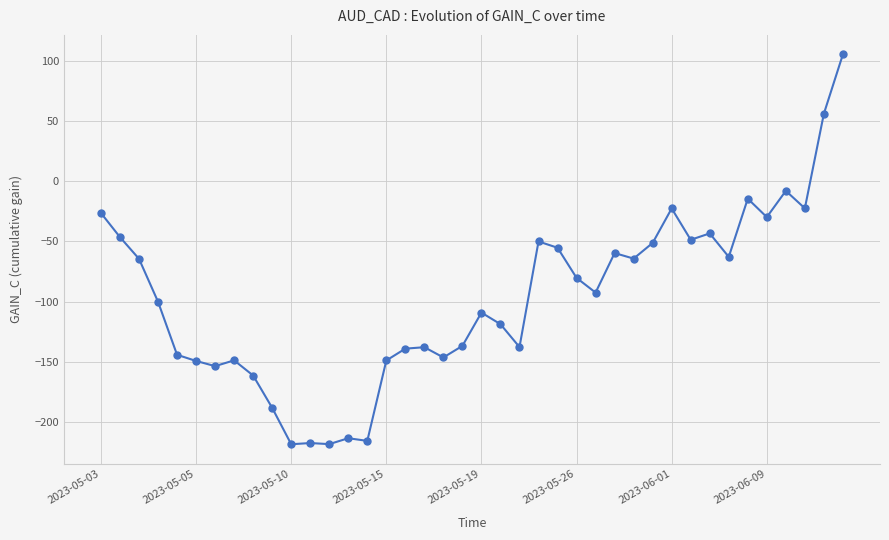

What is the maximum value shown in the chart?

105.2